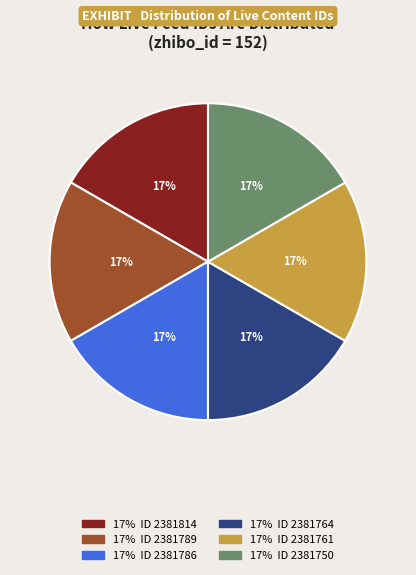

Count the number of slices in the pie.

6